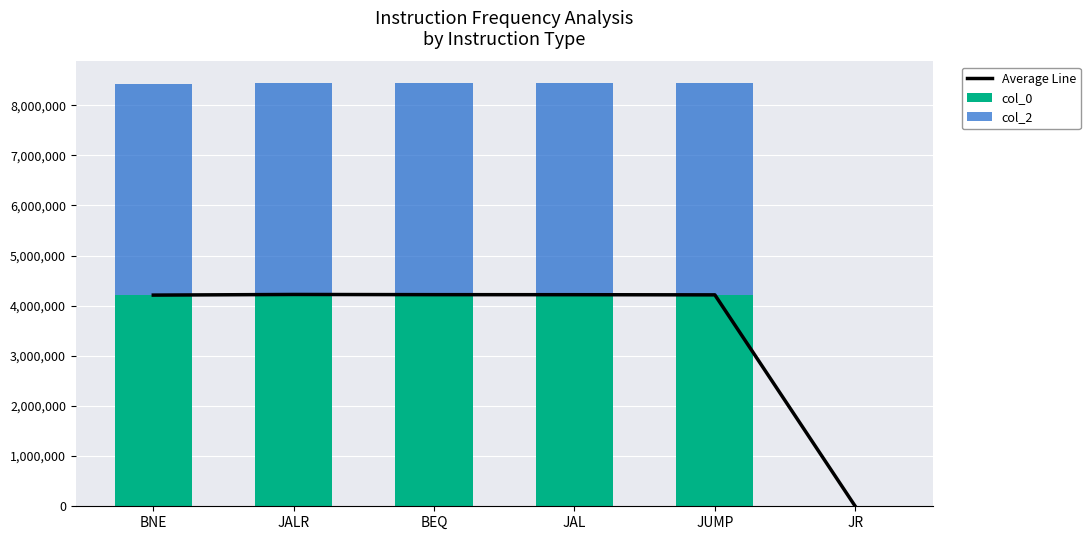

List the series in order of their overall mean, lowest first.

col_0, Average Line, col_2